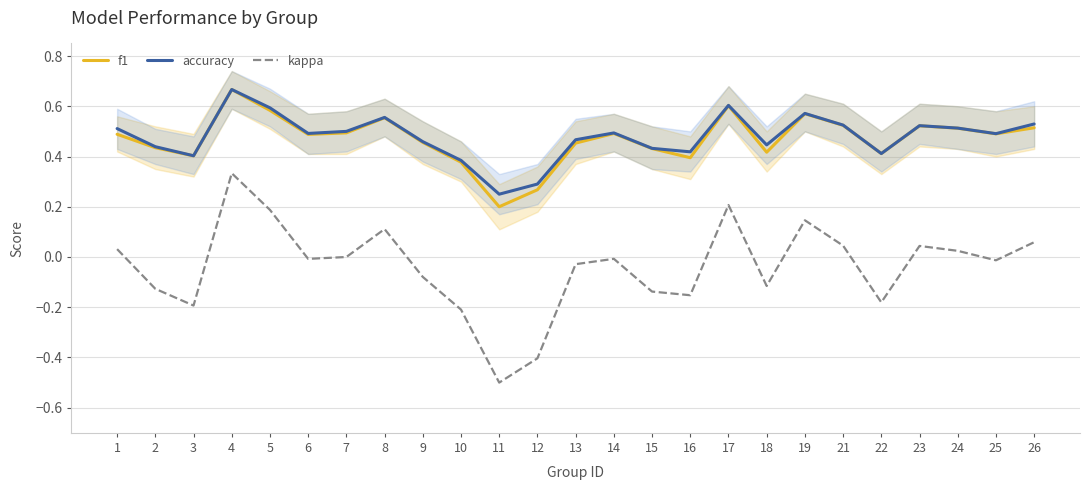

At which category does f1 reach its first local peak?

4